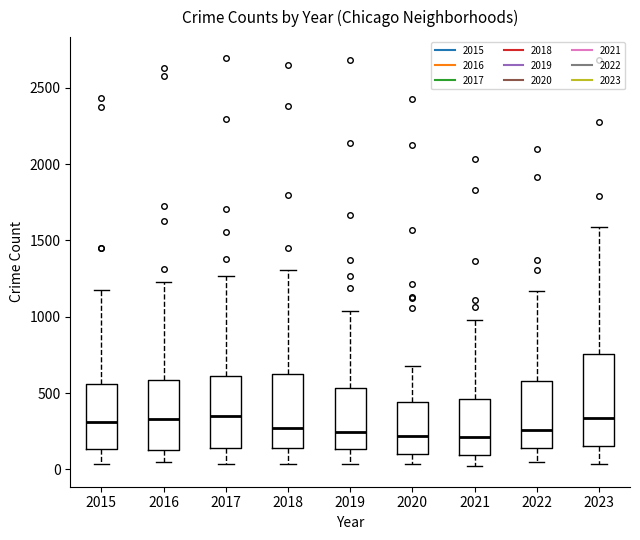

Reading left to right, read every box against the y-axis: the position of its median line, the range the box covers, and the ends of its whiskers. The values are not printed on the chart, so give them approximately, as read against the axis.

2015: median 300, box 150 to 550, whiskers 50 to 1150
2016: median 350, box 150 to 600, whiskers 50 to 1250
2017: median 350, box 150 to 600, whiskers 50 to 1250
2018: median 250, box 150 to 650, whiskers 50 to 1300
2019: median 250, box 150 to 550, whiskers 50 to 1050
2020: median 200, box 100 to 450, whiskers 50 to 700
2021: median 200, box 100 to 450, whiskers 0 to 1000
2022: median 250, box 150 to 600, whiskers 50 to 1150
2023: median 350, box 150 to 750, whiskers 50 to 1600